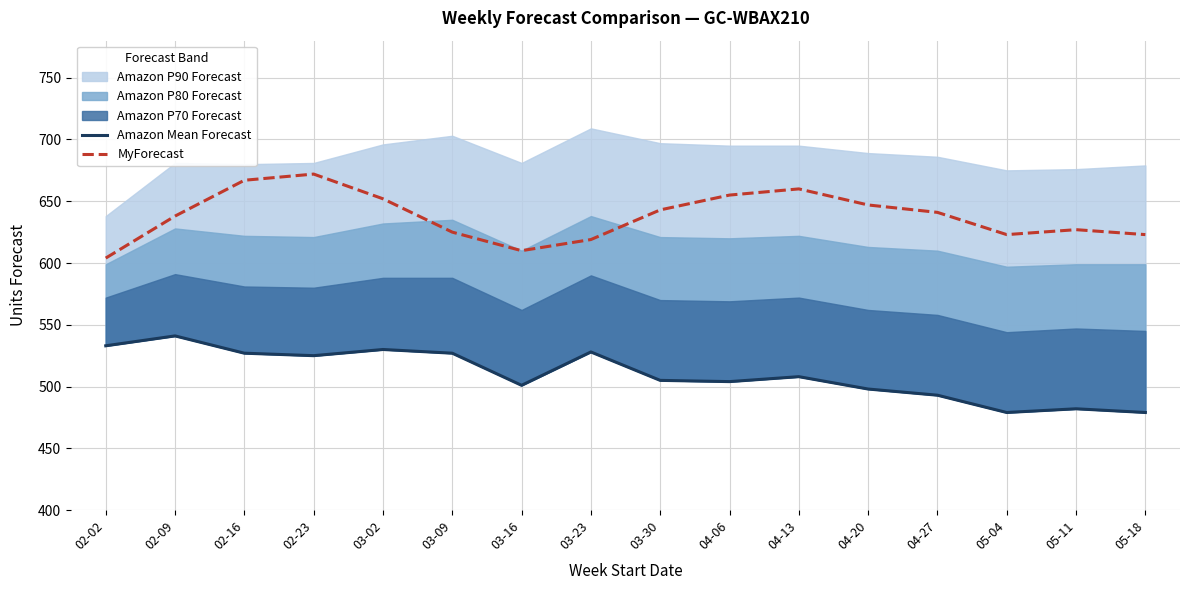

Reading left to right, extract all data points from this chart.

Amazon Mean Forecast: 533	541	527	525	530	527	501	528	505	504	508	498	493	479	482	479
MyForecast: 604	638	667	672	652	625	610	619	643	655	660	647	641	623	627	623